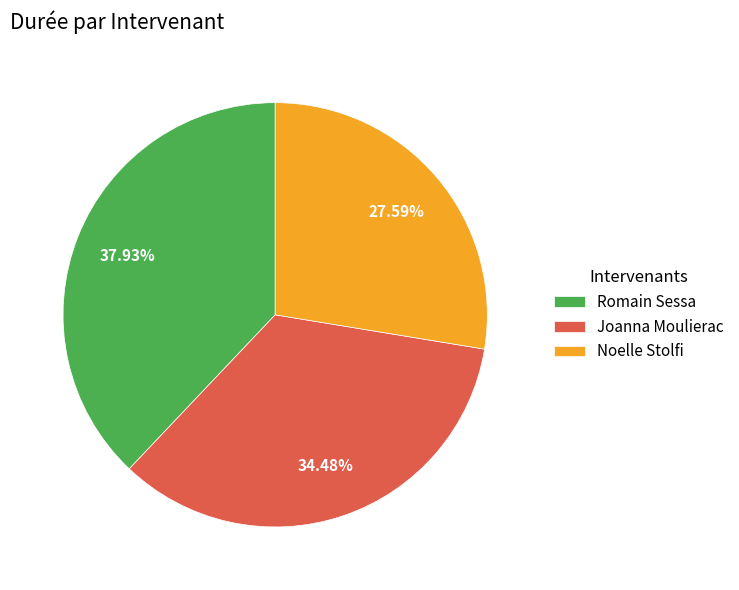

Is it true that Romain Sessa is 25% of the pie?

False